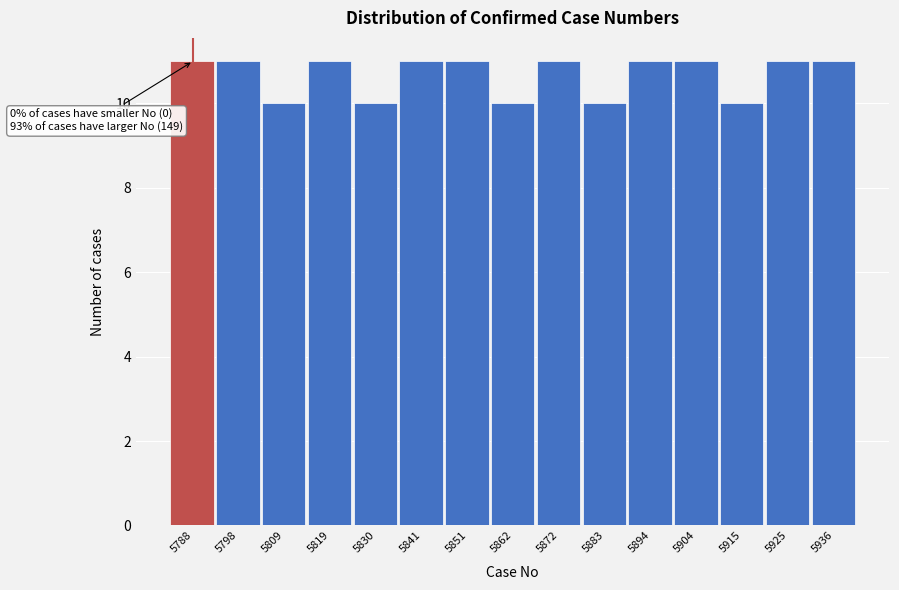

Reading left to right, extract all data points from this chart.

11	11	10	11	10	11	11	10	11	10	11	11	10	11	11